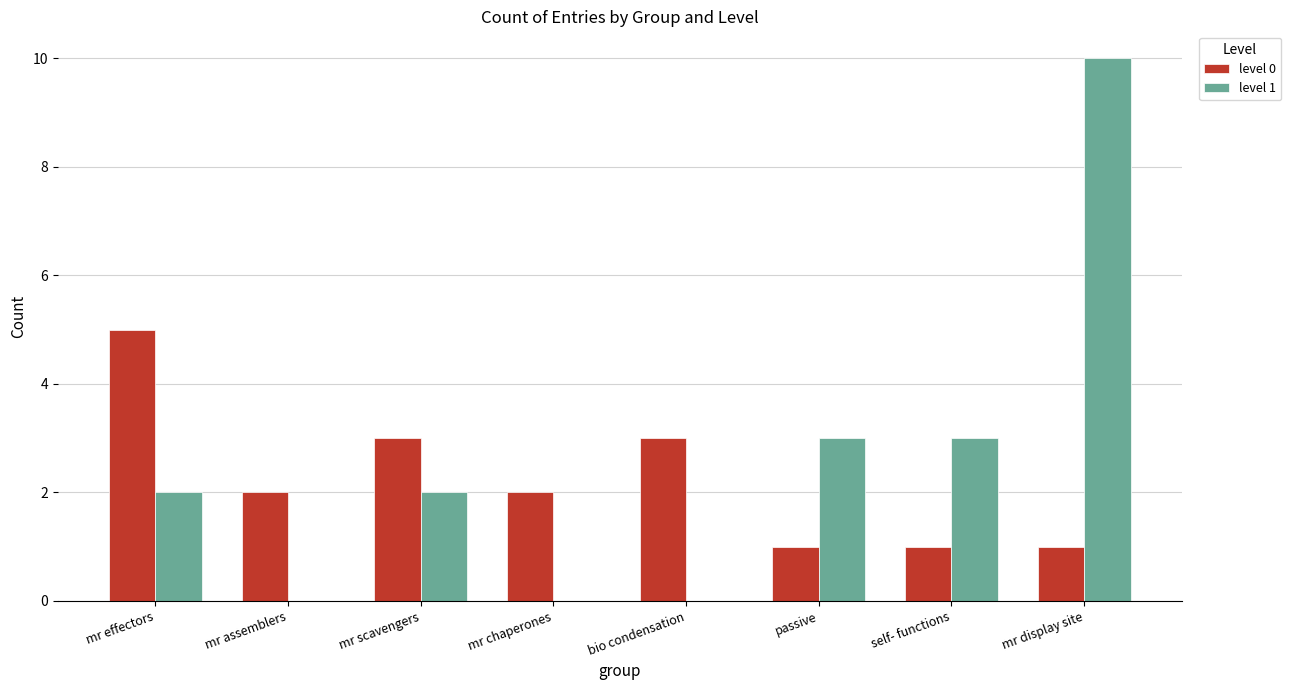

Which series changed the most between bio condensation and mr display site?

level 1